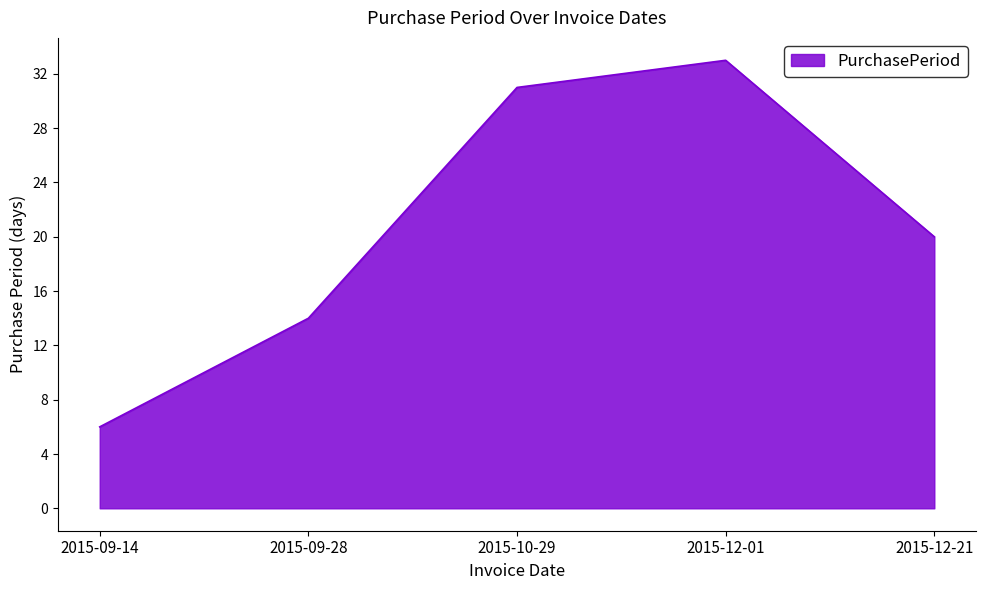

Is it true that the value at 2015-12-21 is 6?

False